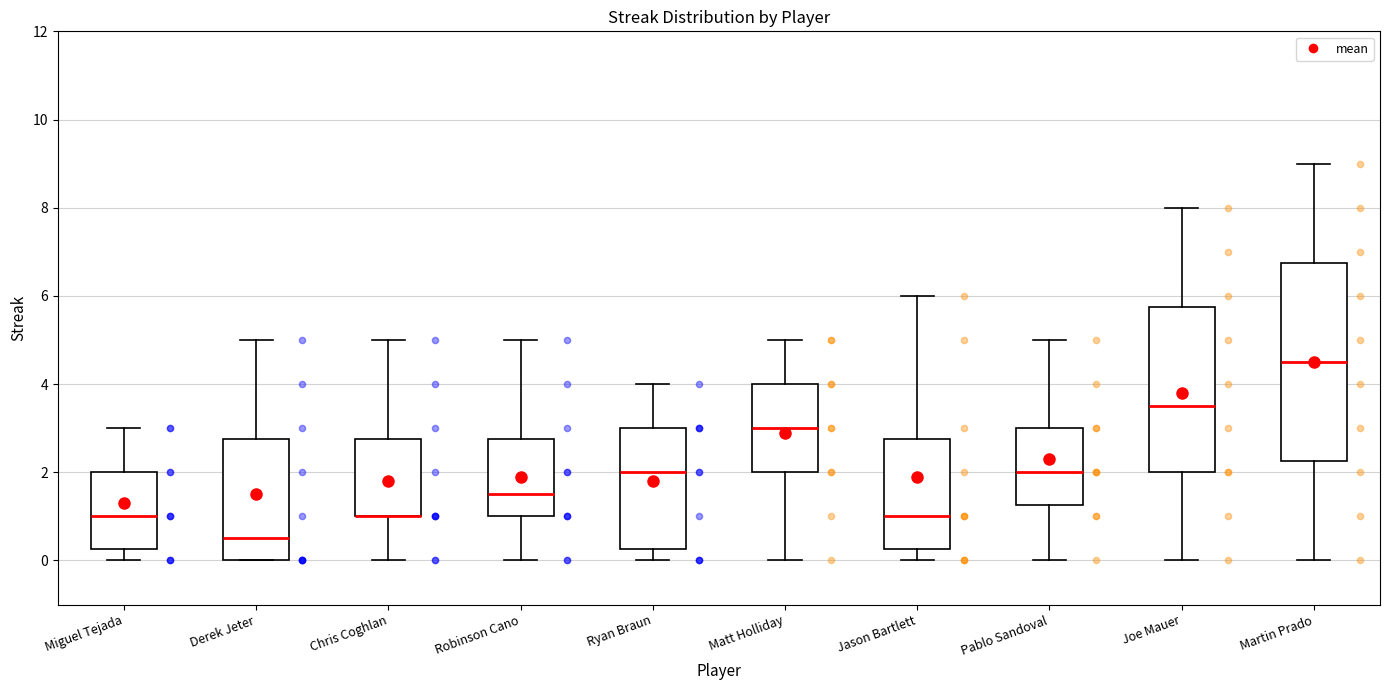

Reading left to right, read every box against the y-axis: the position of its median line, the range the box covers, and the ends of its whiskers. The values are not printed on the chart, so give them approximately, as read against the axis.

Miguel Tejada: median 1.0, box 0.2 to 2.0, whiskers 0.0 to 3.0
Derek Jeter: median 0.6, box 0.0 to 2.8, whiskers 0.0 to 5.0
Chris Coghlan: median 1.0 (drawn on the box's lower edge), box 1.0 to 2.8, whiskers 0.0 to 5.0
Robinson Cano: median 1.6, box 1.0 to 2.8, whiskers 0.0 to 5.0
Ryan Braun: median 2.0, box 0.2 to 3.0, whiskers 0.0 to 4.0
Matt Holliday: median 3.0, box 2.0 to 4.0, whiskers 0.0 to 5.0
Jason Bartlett: median 1.0, box 0.2 to 2.8, whiskers 0.0 to 6.0
Pablo Sandoval: median 2.0, box 1.2 to 3.0, whiskers 0.0 to 5.0
Joe Mauer: median 3.6, box 2.0 to 5.8, whiskers 0.0 to 8.0
Martin Prado: median 4.6, box 2.2 to 6.8, whiskers 0.0 to 9.0